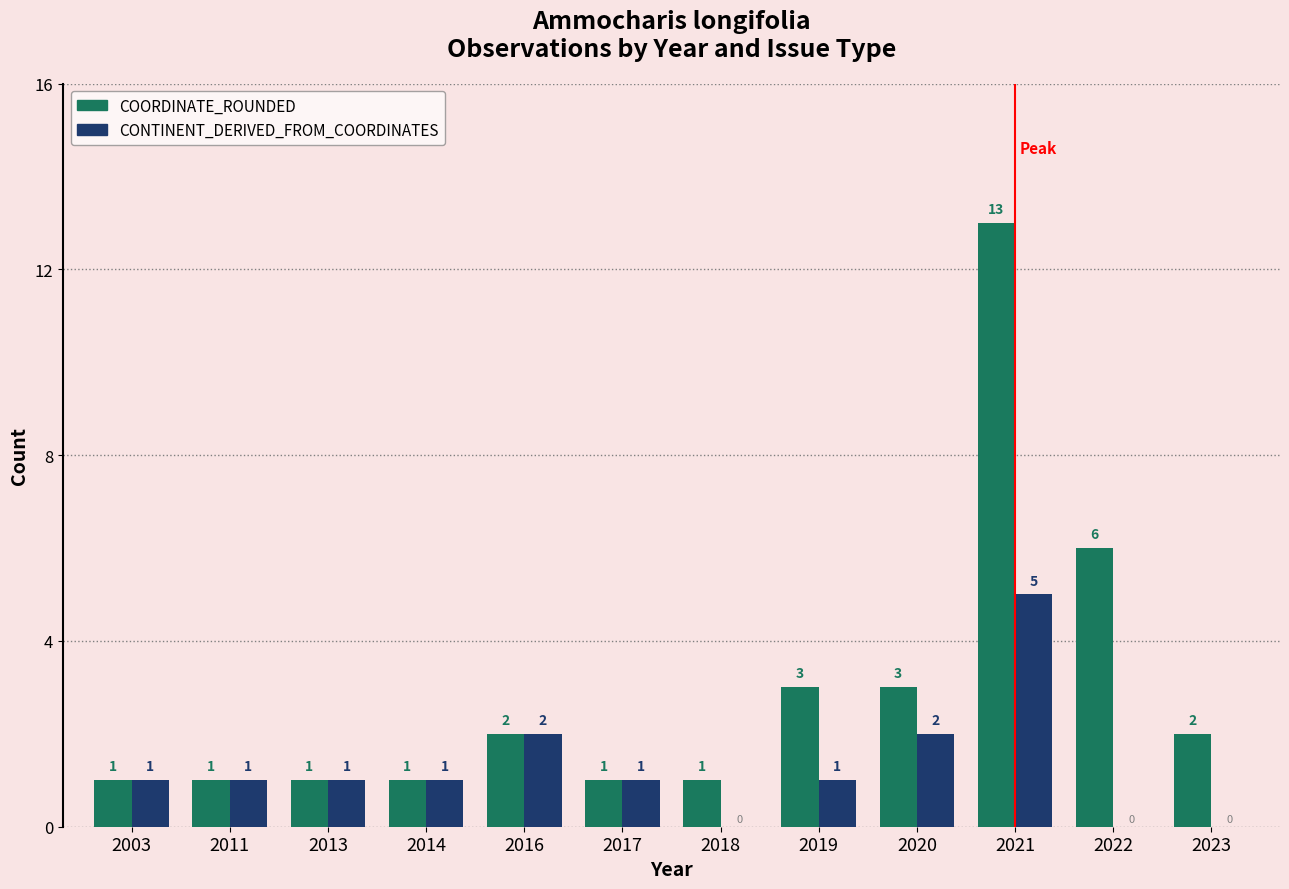

What is the total value across all series at 2022?

6